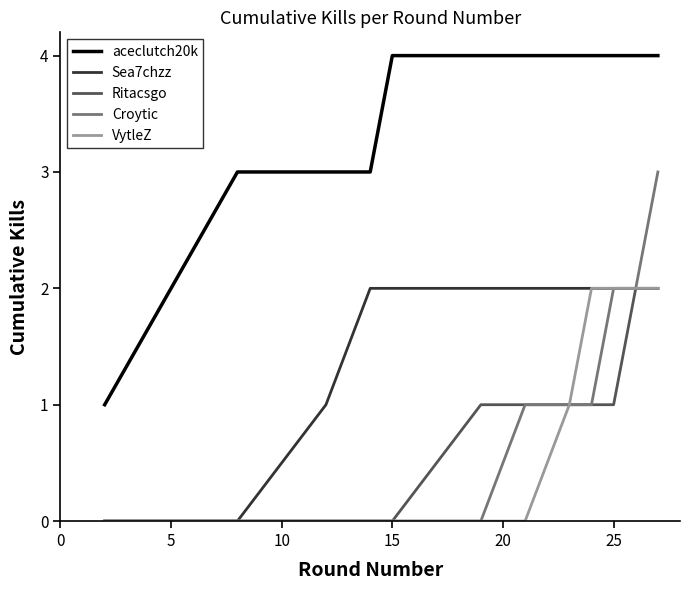

Is this an area chart (filled region under the line)?

No